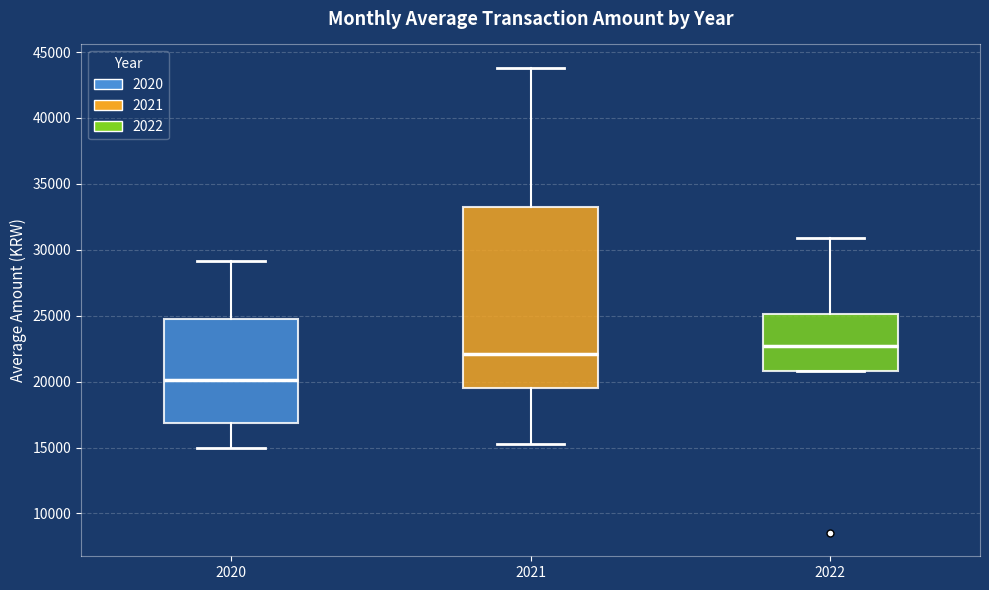

Which box has the lowest median line?

2020